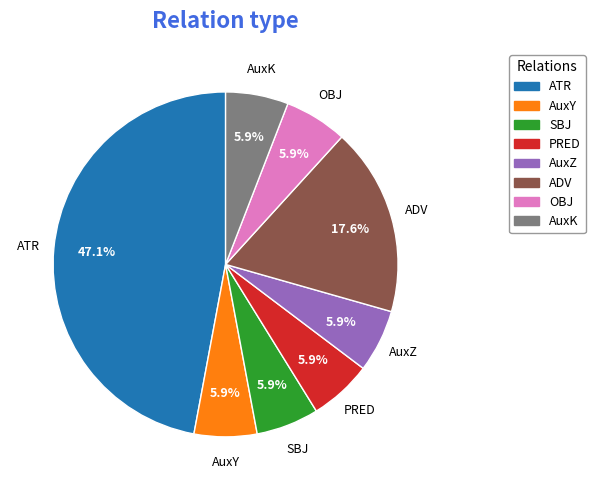

Approximately how many times larger is the value at ADV compared to AuxK?

3.0